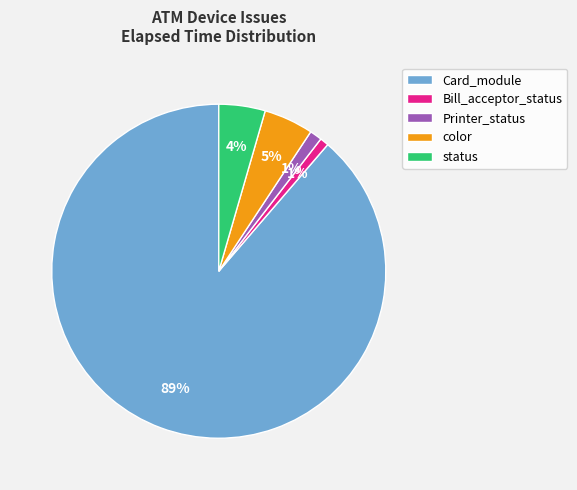

Which has a higher value, status or Bill_acceptor_status?

status